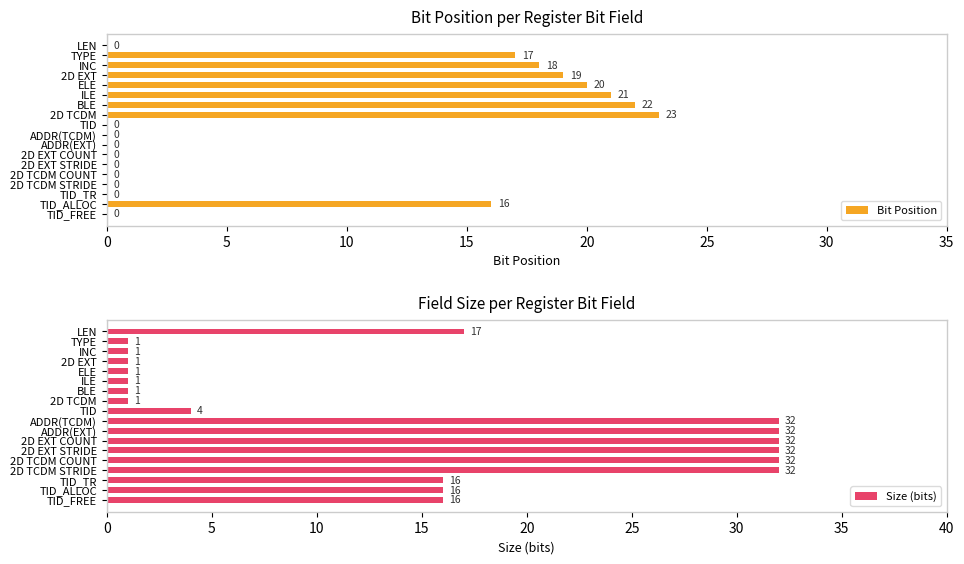

Does the chart contain stacked bars?

No